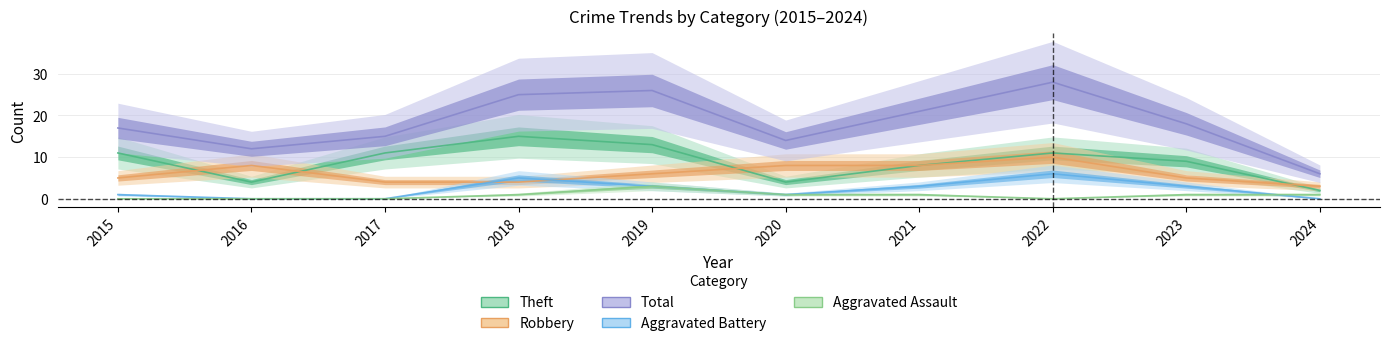

Where is the first local maximum for Aggravated Battery?

2018